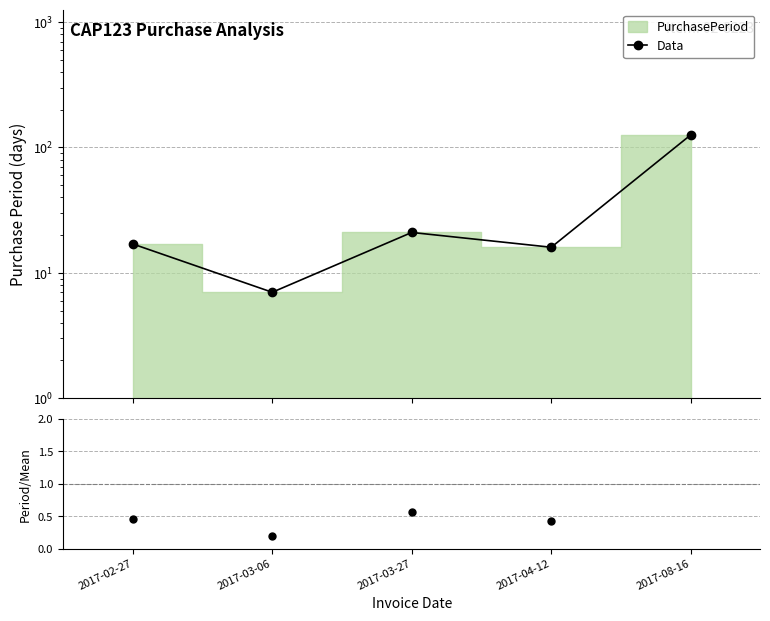

True or false: Period/Mean has more than 1 interior local peaks.

False